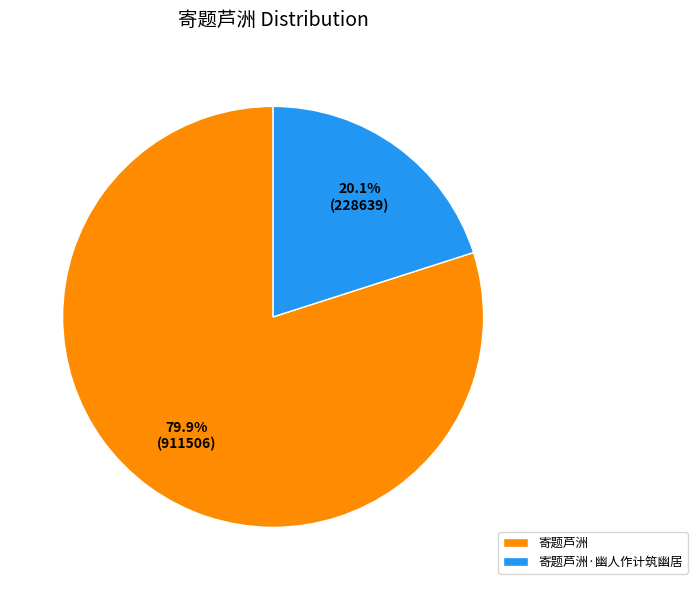

To the nearest percent, what is the combined percentage of 寄题芦洲 and 寄题芦洲·幽人作计筑幽居?

100%